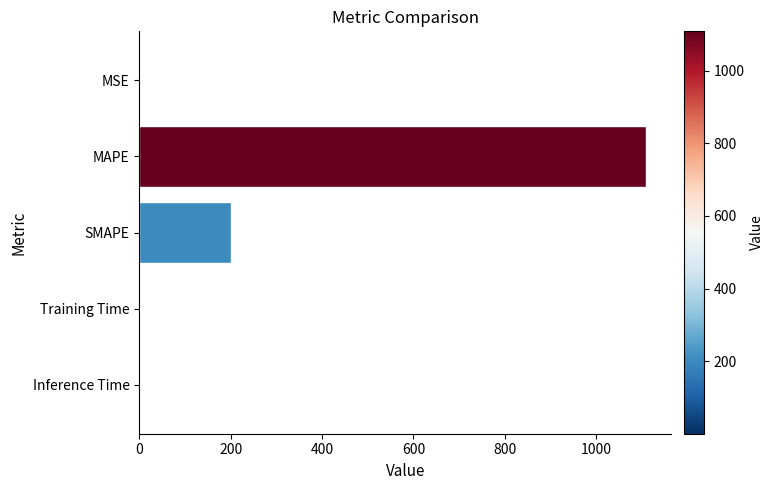

Are the bars grouped side by side (vs. stacked)?

No